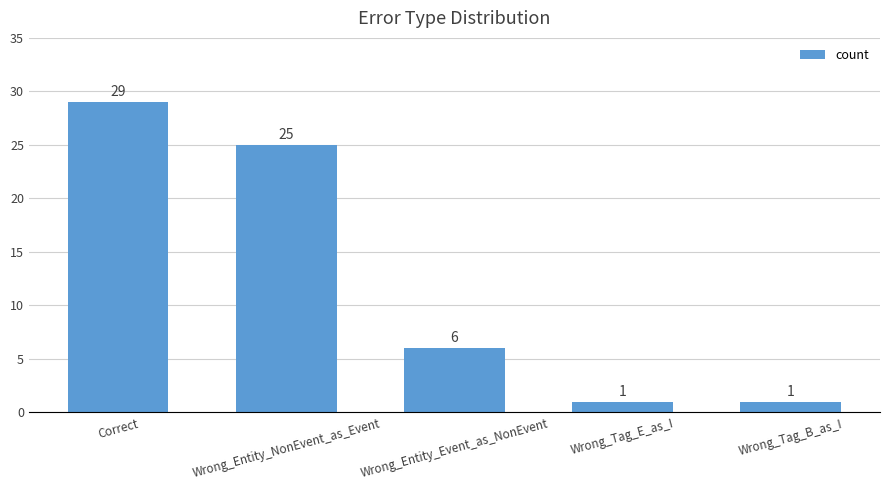

What is the change in value from Correct to Wrong_Tag_E_as_I?

-28